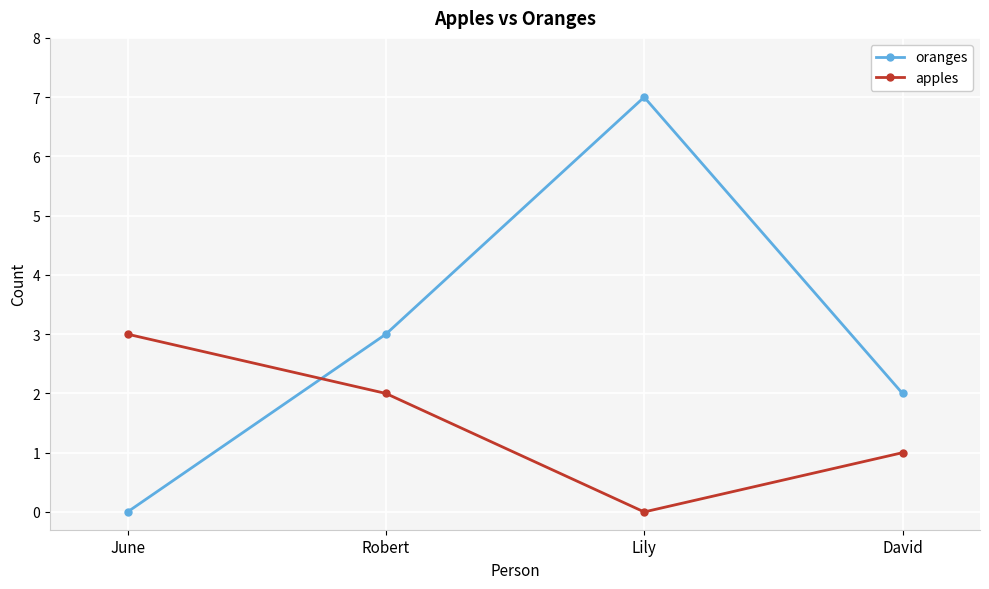

True or false: apples has a value of 1 at David.

True